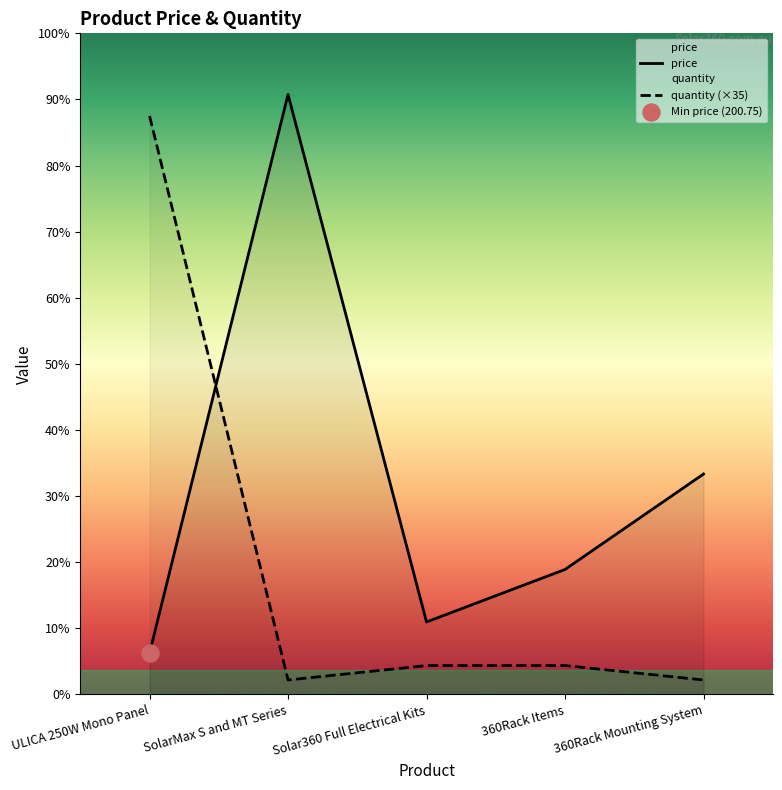

Which series has the largest total across all categories?

price